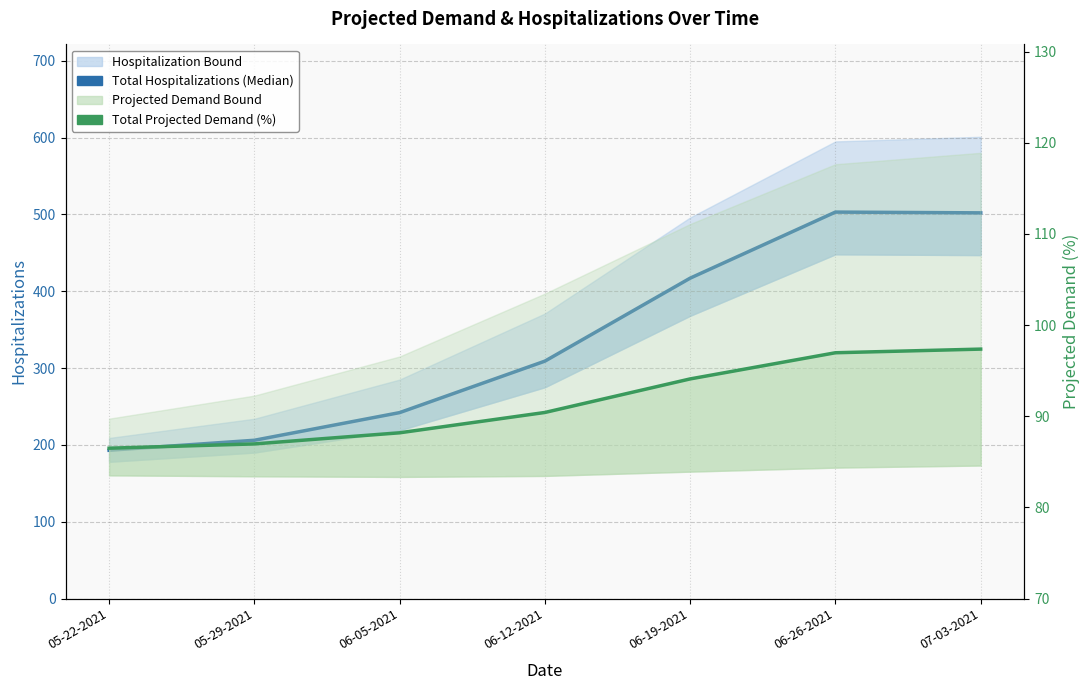

In Total Hospitalizations (Median), how many points are higher than both neighbors (excluding endpoints)?

1